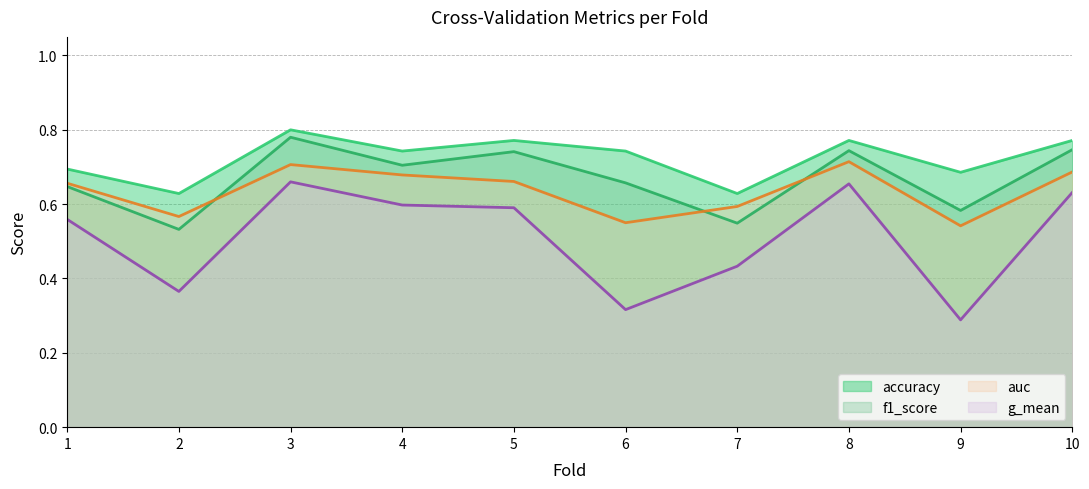

What is the difference between the highest and lowest values at 8?

0.1